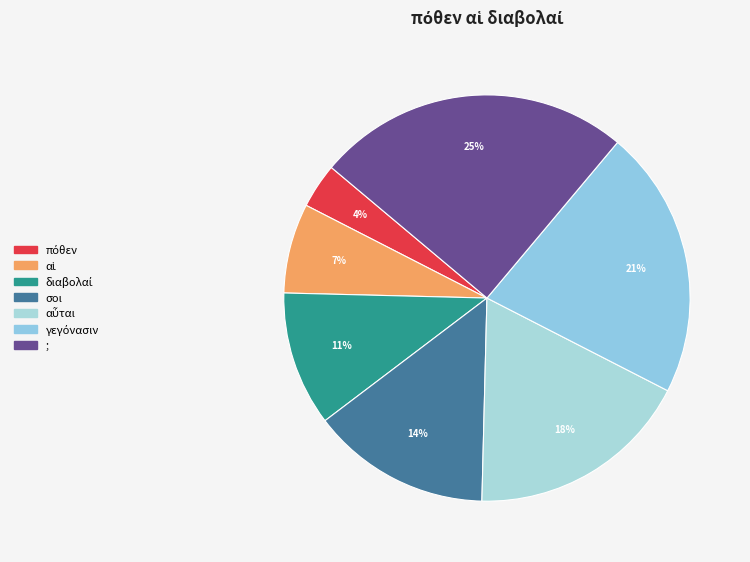

Count the number of slices in the pie.

7